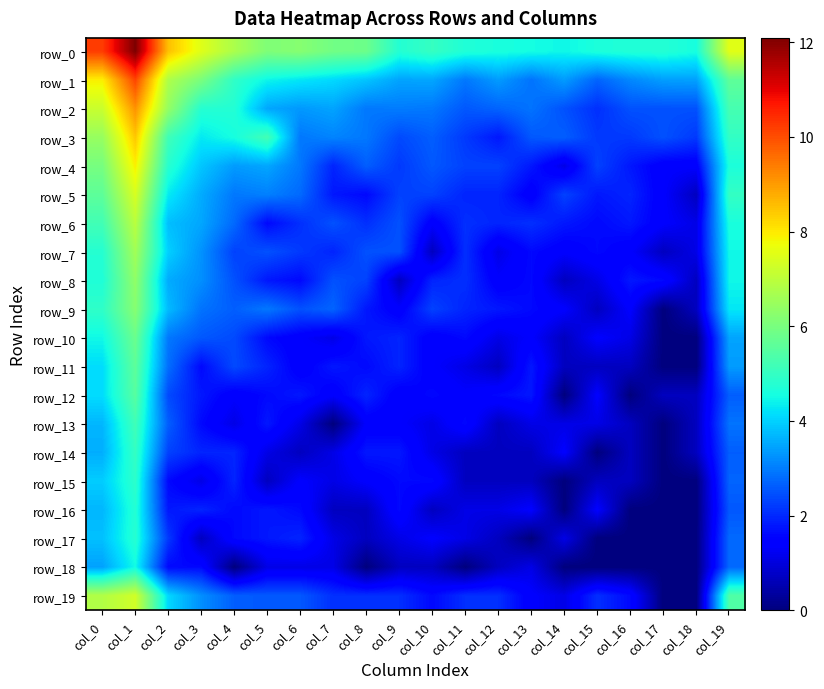

How many positive values does the row_17 series have?

15